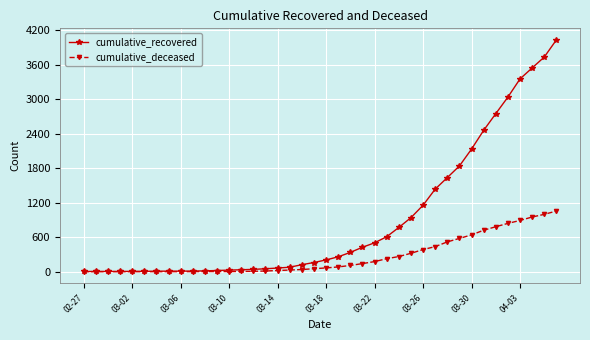

At how many categories does at least one series exceed 1891?

8